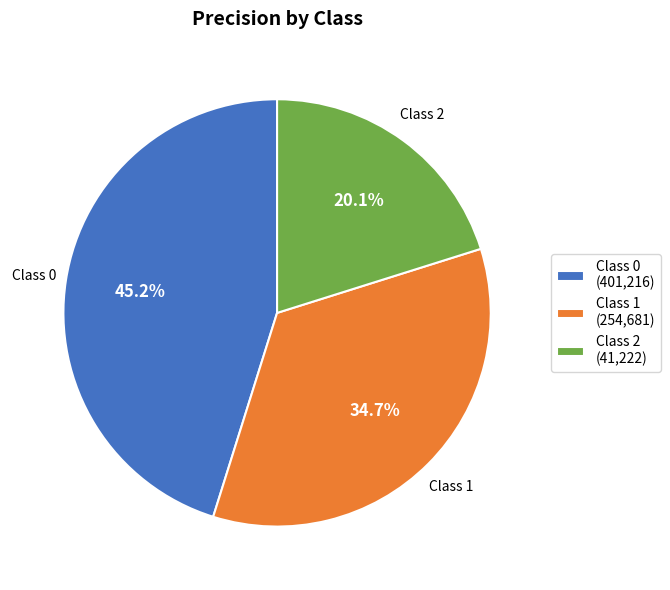

What percentage is NOT represented by Class 0 (401,216)?

54.8%